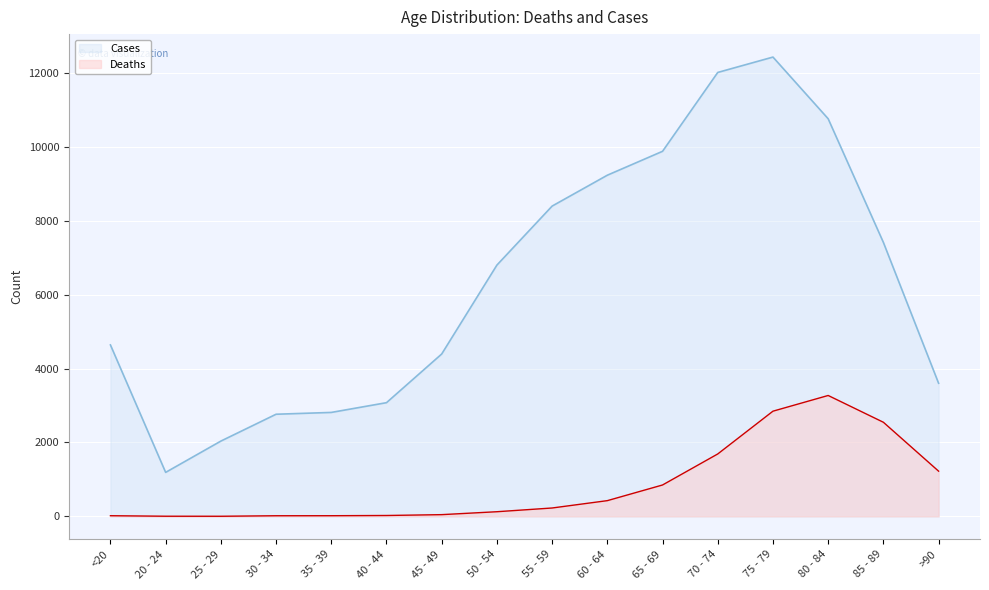

What is the difference between the Deaths values at 30 - 34 and 75 - 79?

2831